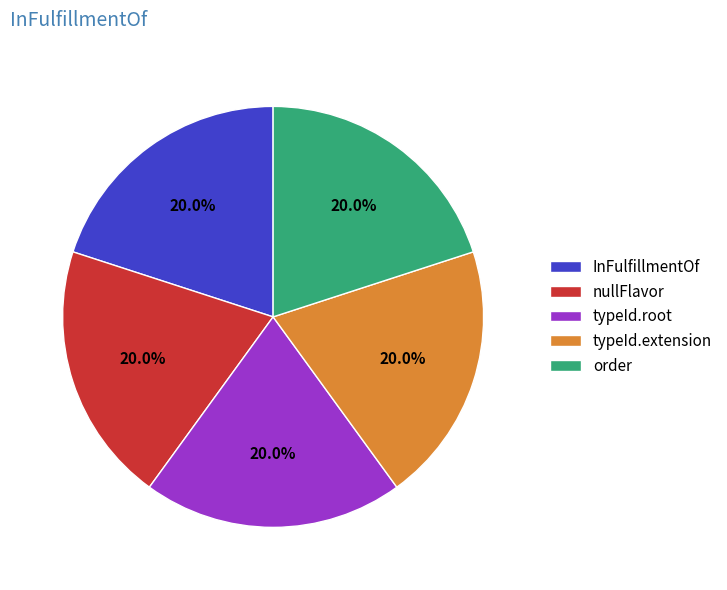

Approximately how many times larger is the value at typeId.extension compared to typeId.root?

1.0